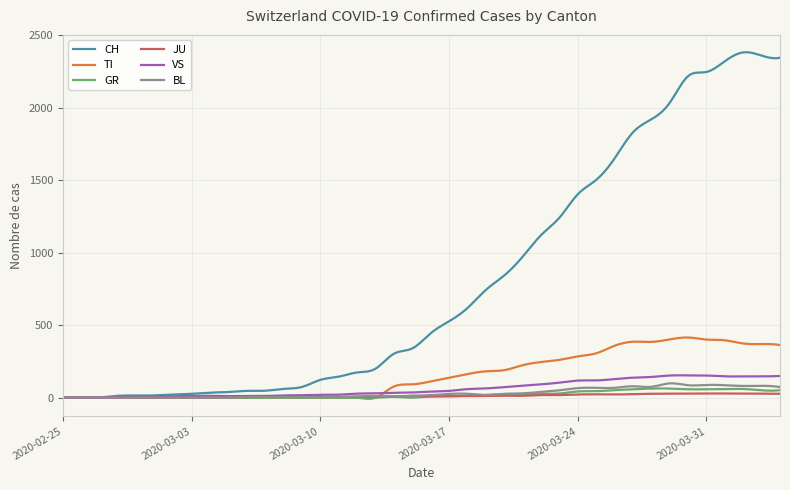

What is the maximum value for CH?

2383.2